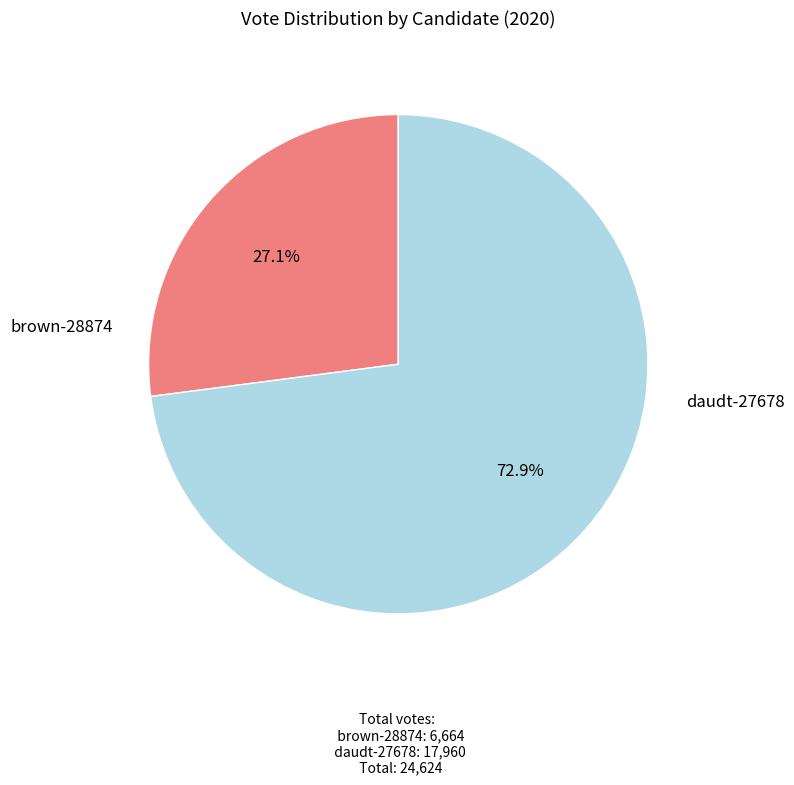

Is there any slice that represents more than half of the pie?

Yes